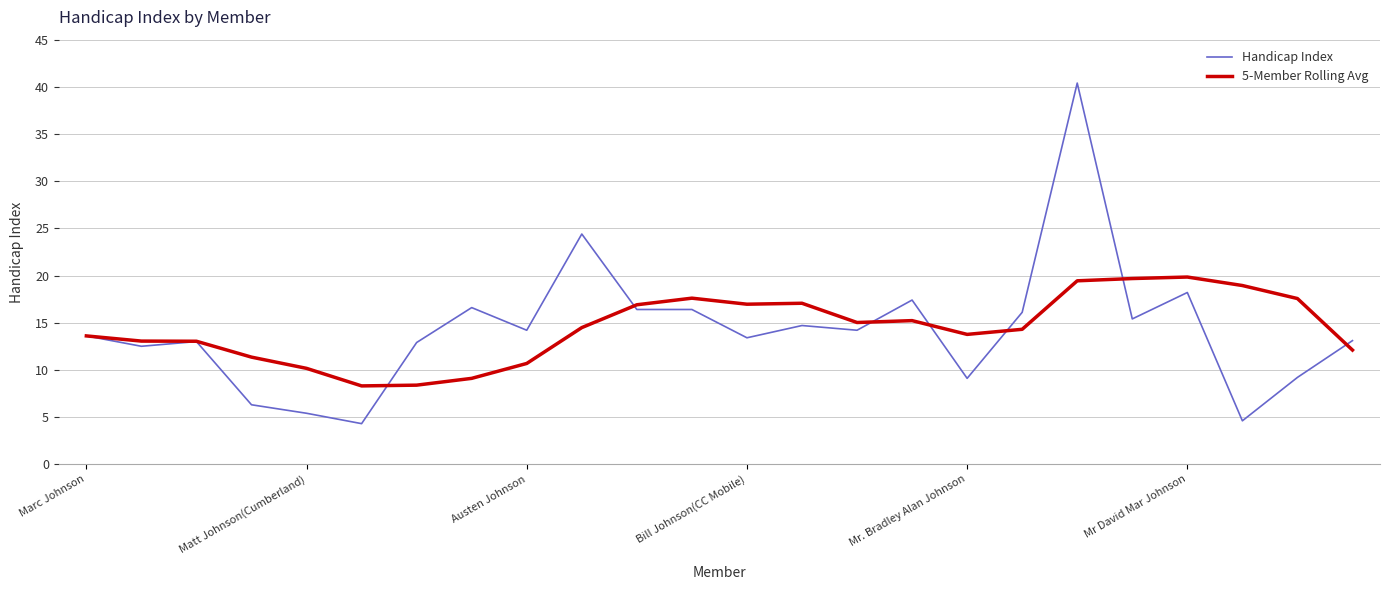

How many series are shown in this chart?

2